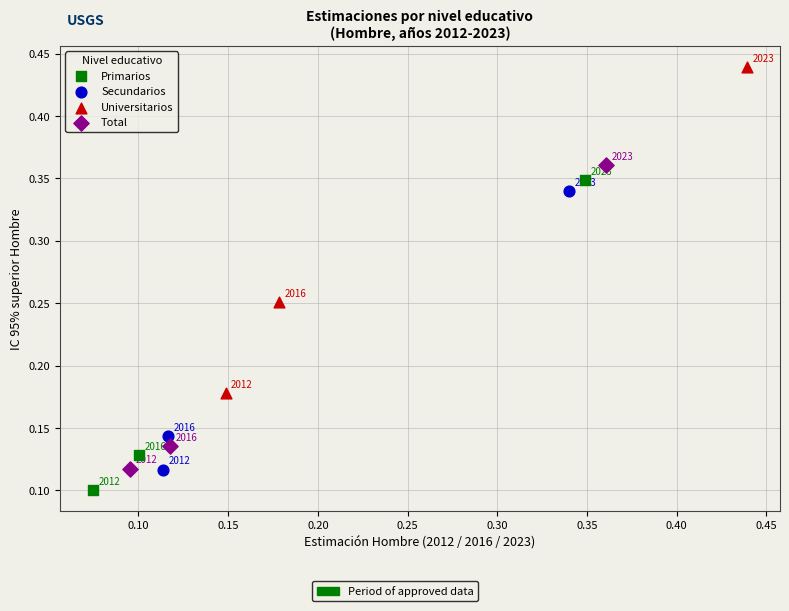

Which series reaches the maximum Y coordinate?

Universitarios